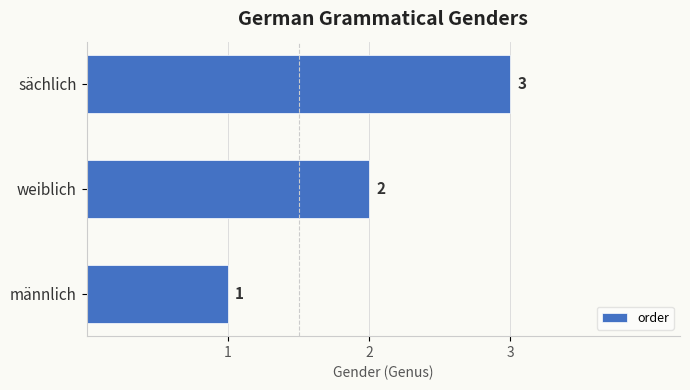

How many values are below 2?

1